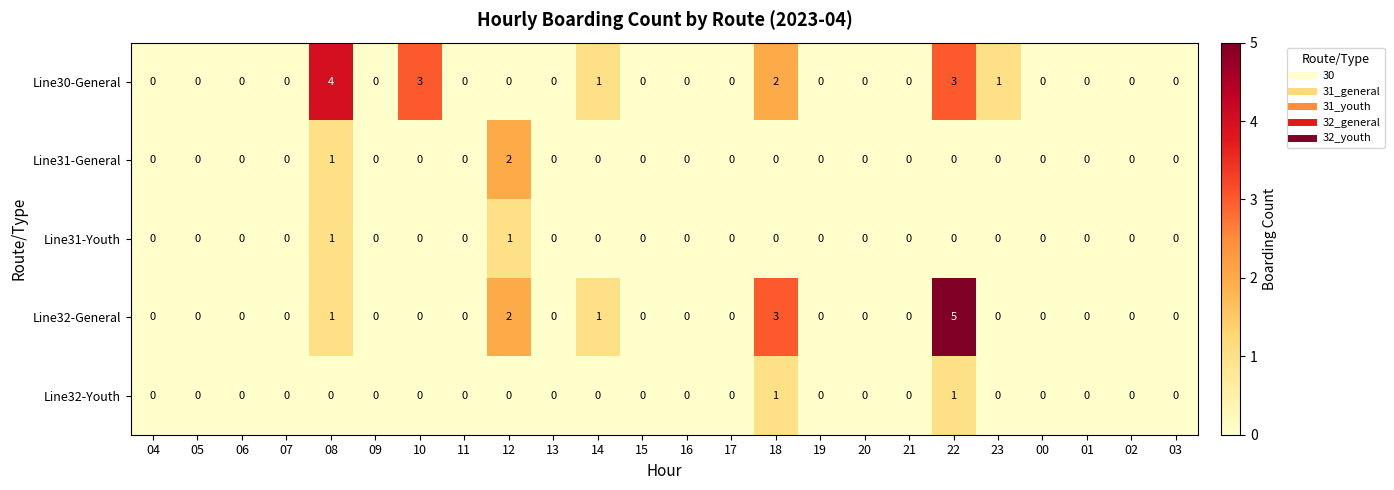

How many Line32-Youth values are between 0 and 1?

24